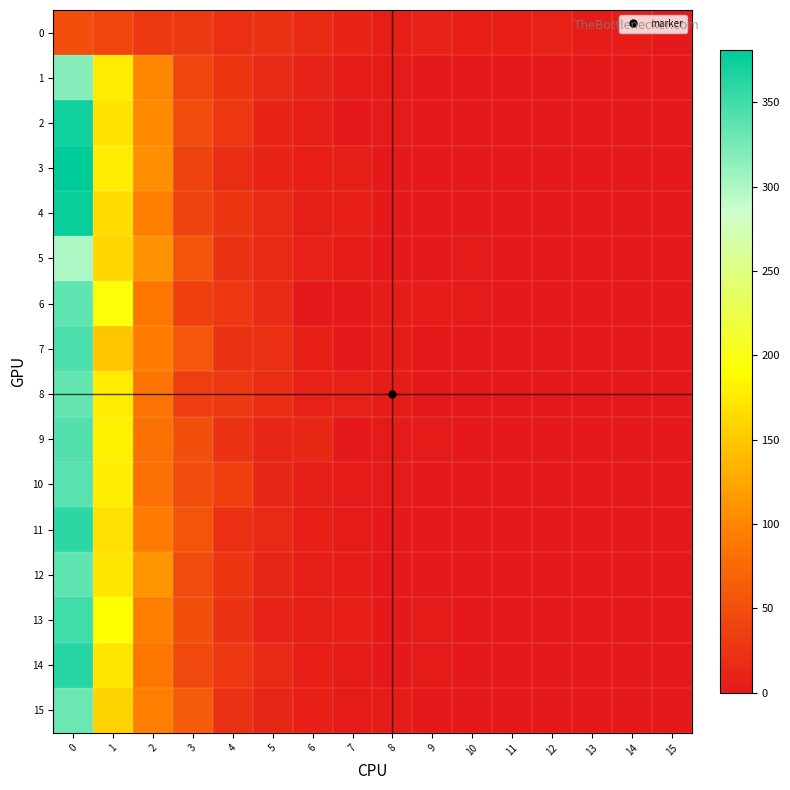

What is the total value across all series at 4?

419